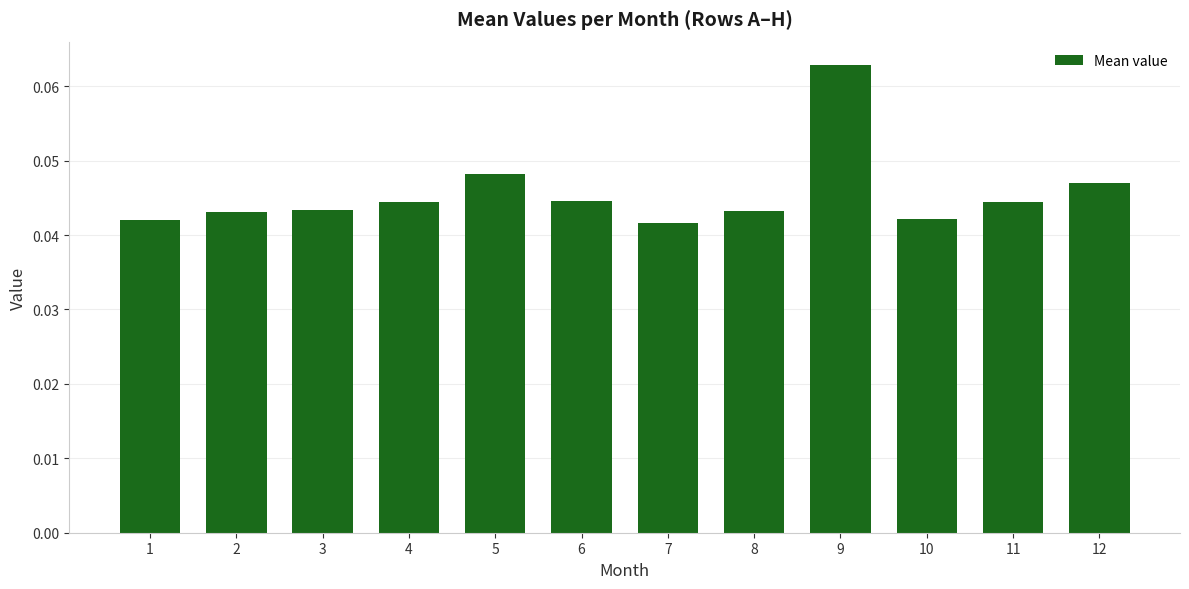

Which label corresponds to the largest value in the chart?

9